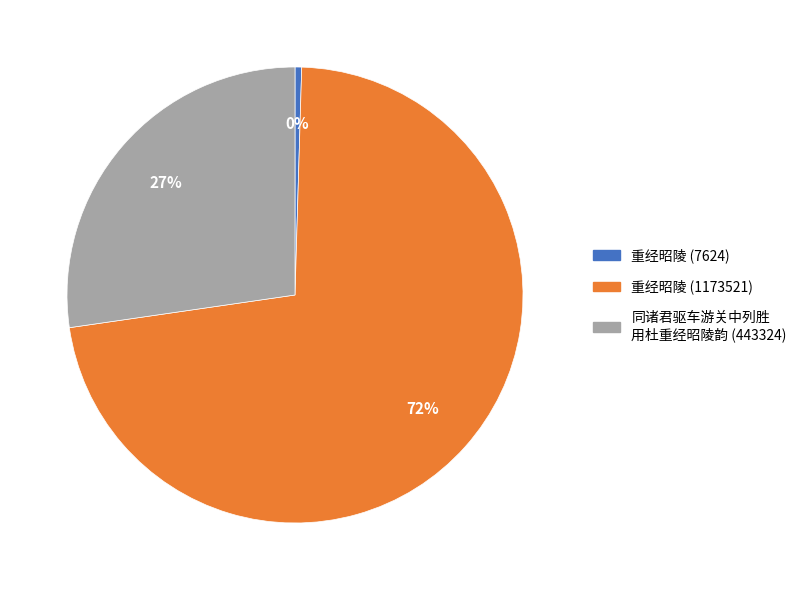

Does any single category account for the majority?

Yes